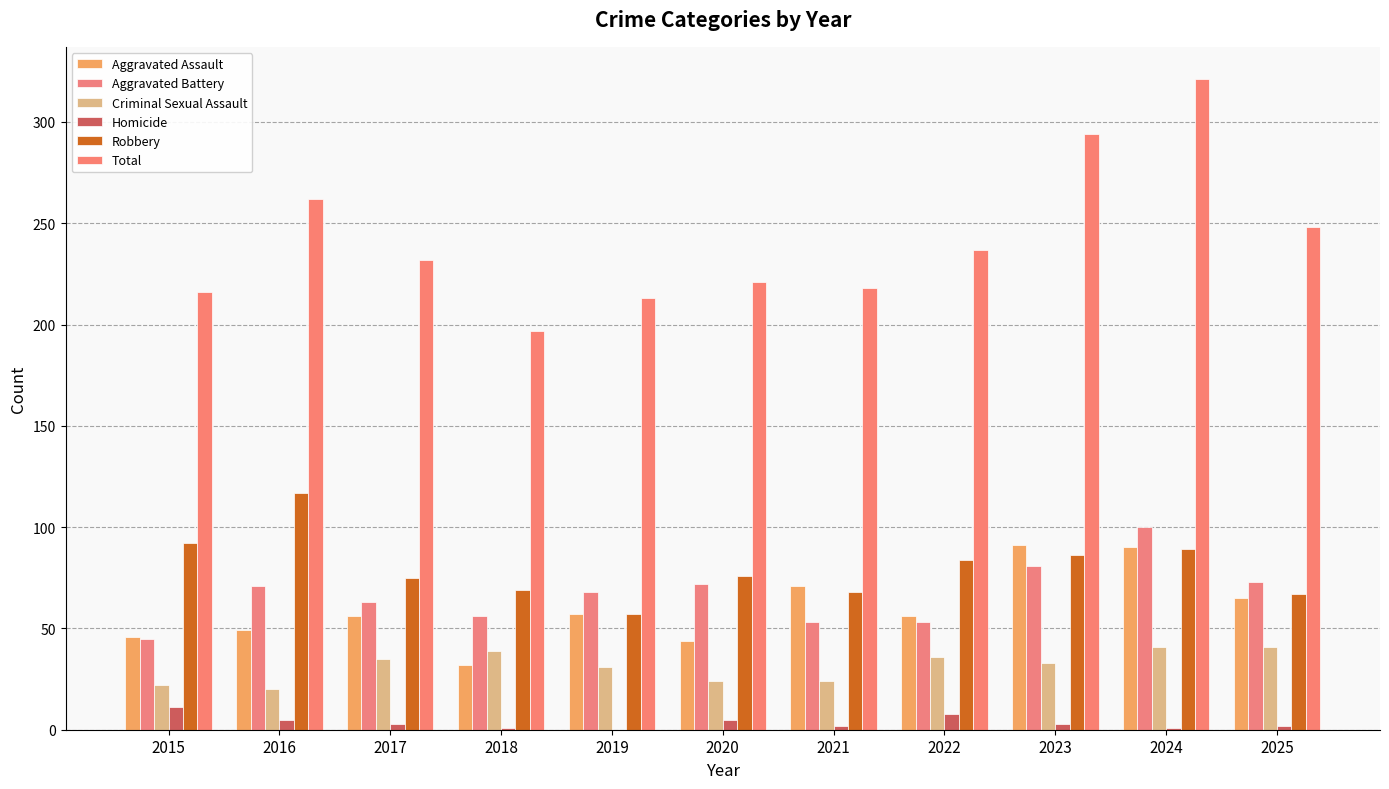

What is the minimum value for Total?

197